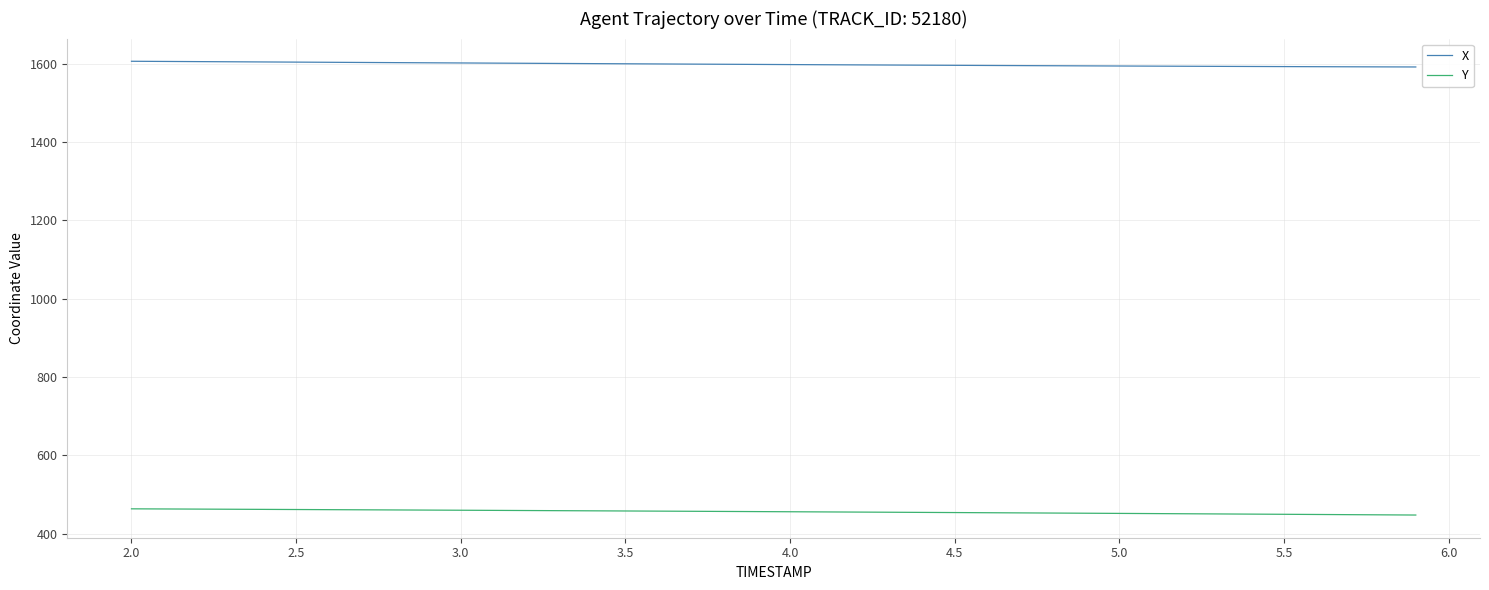

Which series has the largest total across all categories?

X